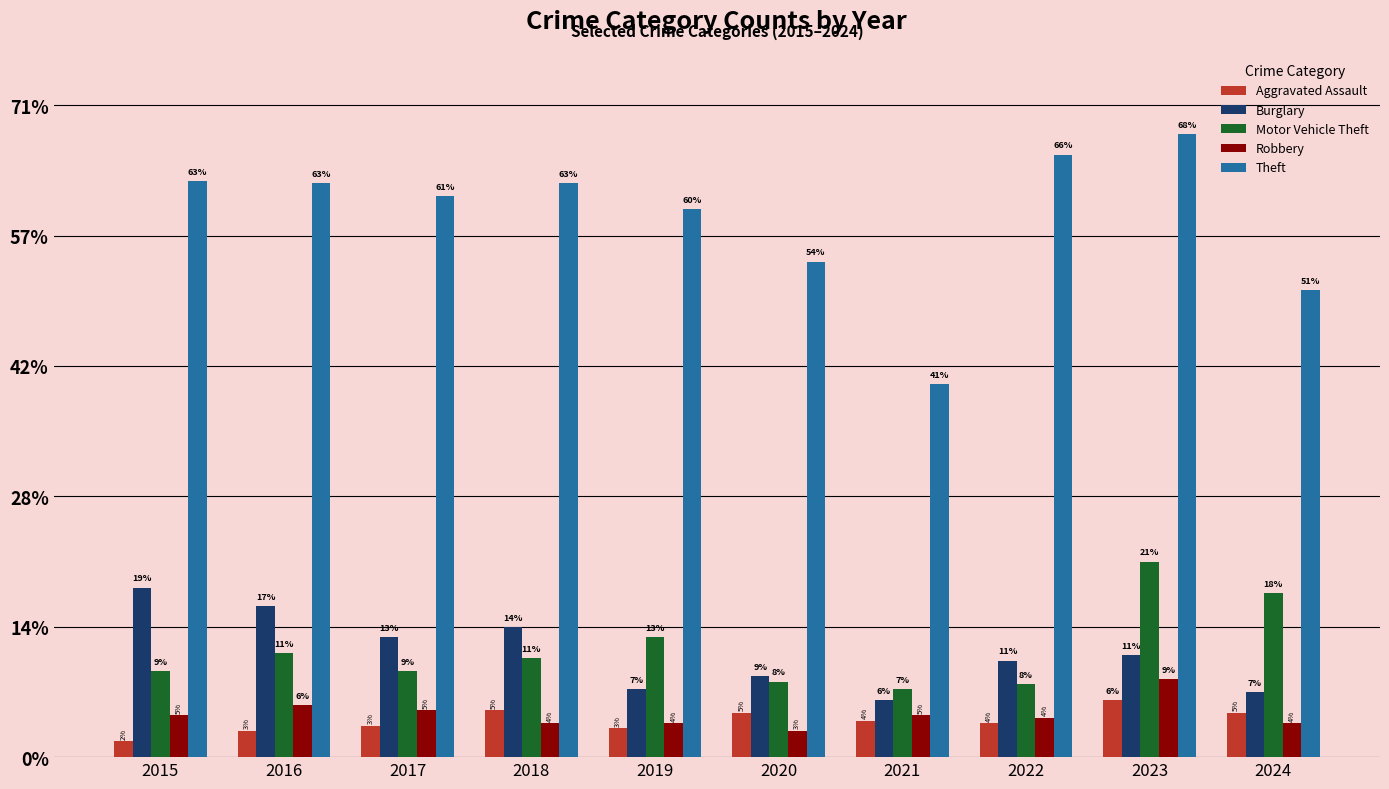

Reading left to right, list all the values displayed in this chart.

Aggravated Assault: 6	10	12	18	11	17	14	13	22	17
Burglary: 65	58	46	50	26	31	22	37	39	25
Motor Vehicle Theft: 33	40	33	38	46	29	26	28	75	63
Robbery: 16	20	18	13	13	10	16	15	30	13
Theft: 221	220	215	220	210	190	143	231	239	179